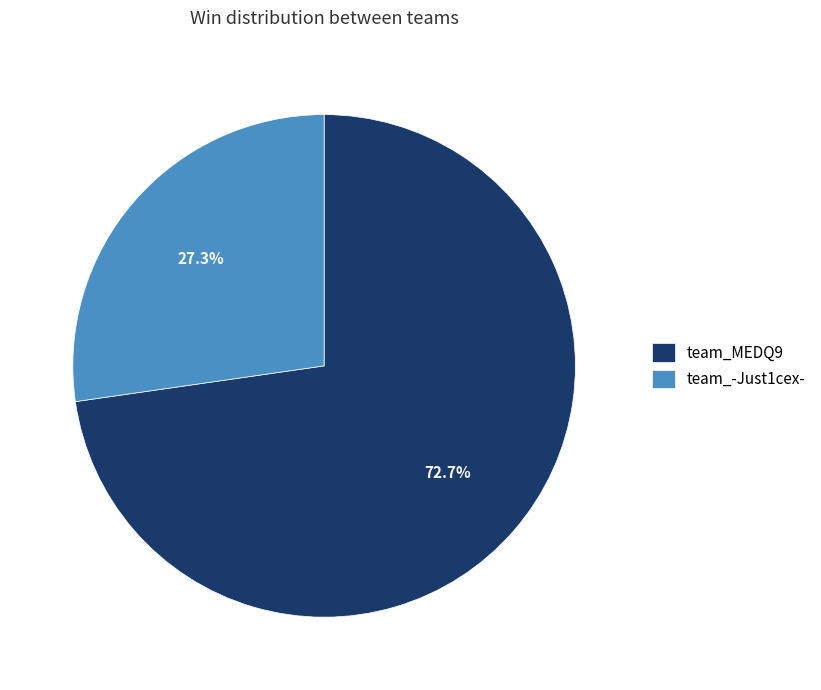

Is there any slice that represents more than half of the pie?

Yes